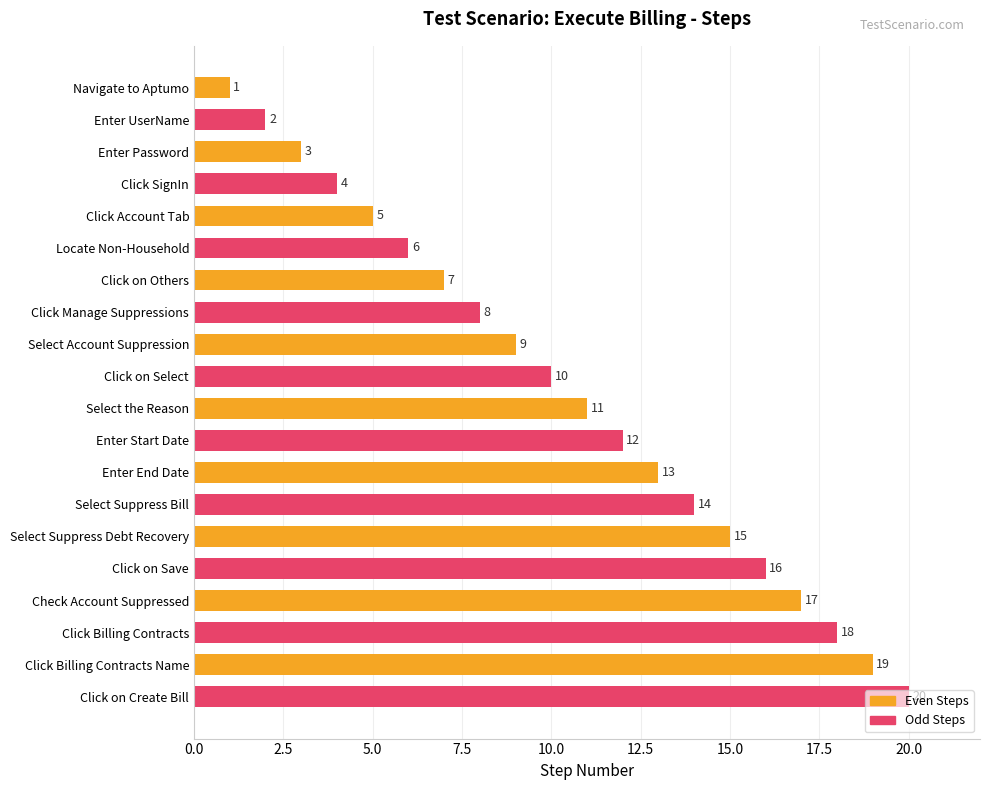

Count the Odd Steps values in the range 6 to 16.

6